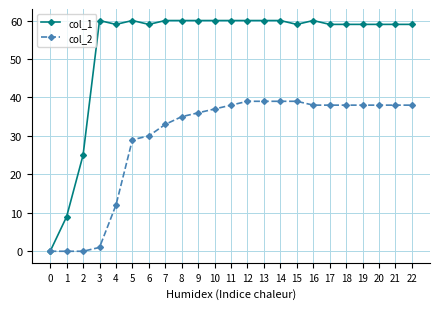

Which series has the largest range (max minus min)?

col_1